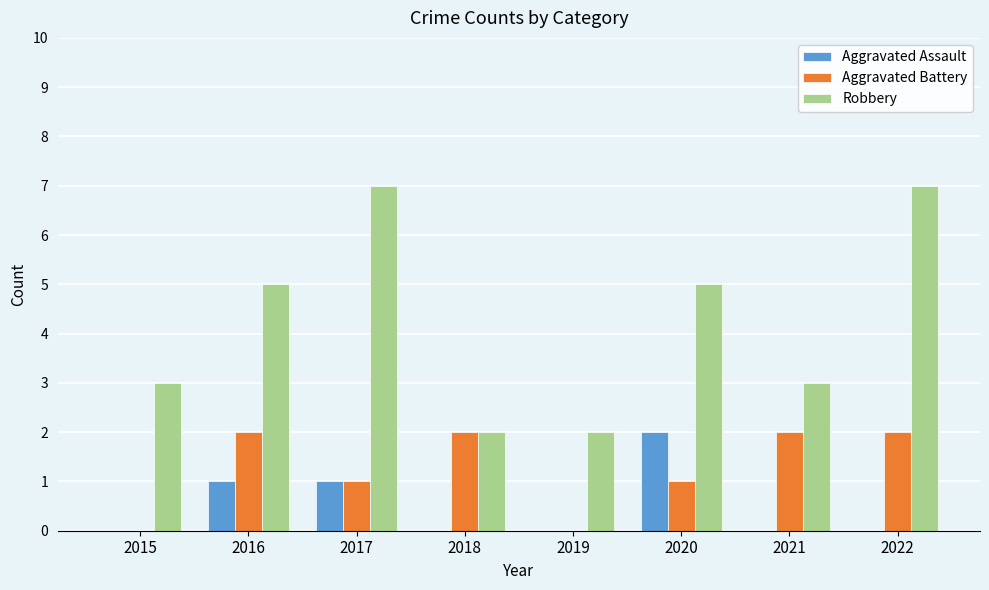

Are the bars grouped side by side (vs. stacked)?

Yes